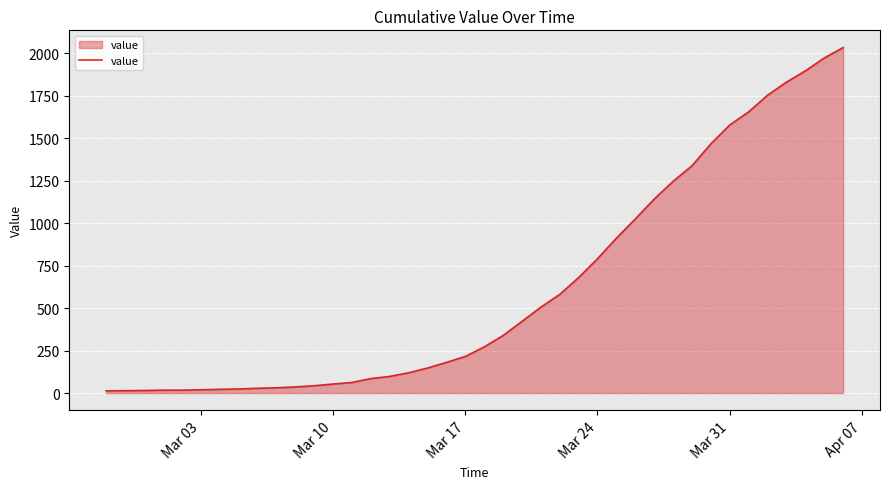

What is the minimum value shown in the chart?

13